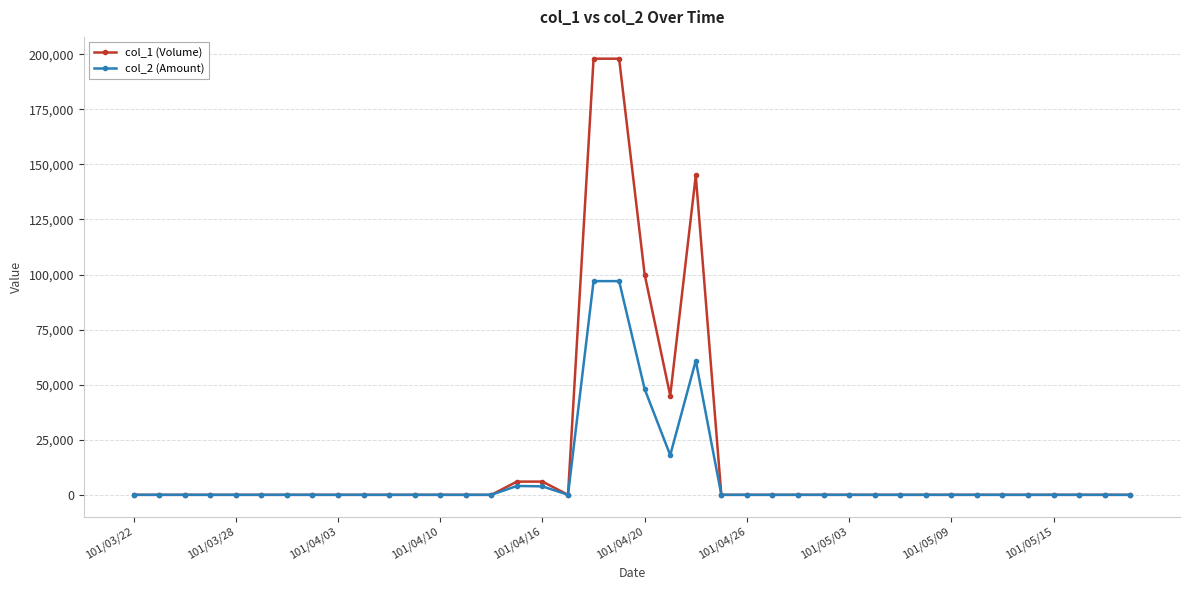

Which series has the largest range (max minus min)?

col_1 (Volume)